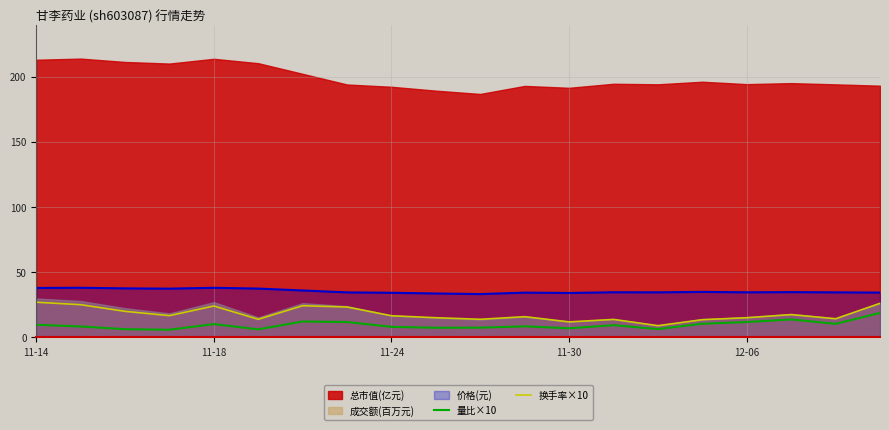

True or false: 换手率×10 and 量比×10 cross at least once.

False